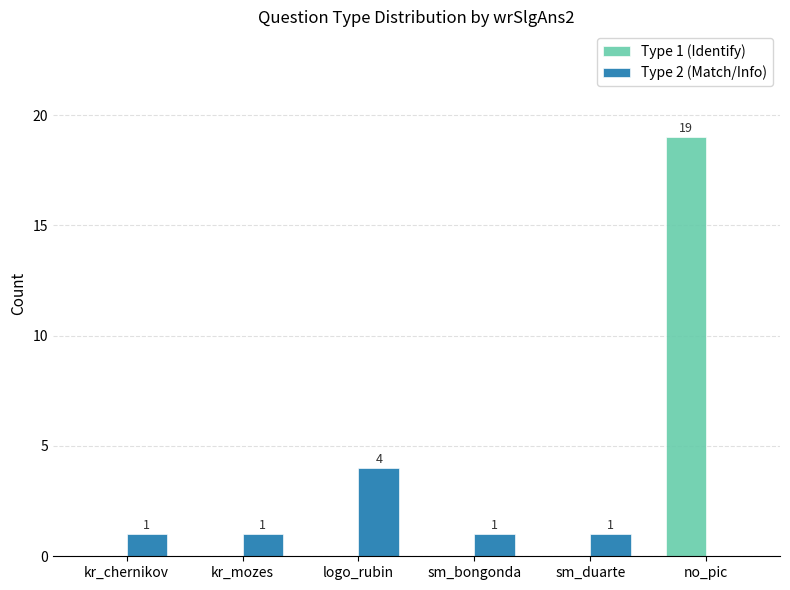

What is the sum of all Type 1 (Identify) values?

19